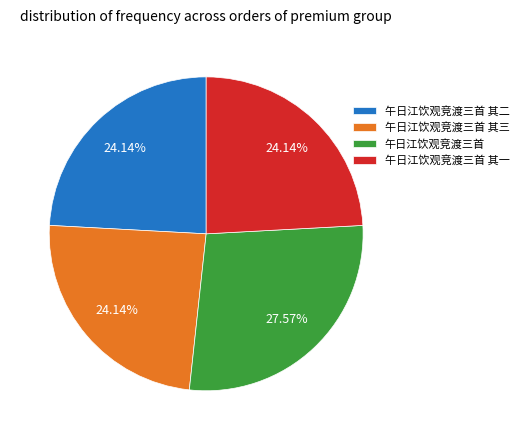

Combined, what portion of the pie is 午日江饮观竞渡三首 其三 and 午日江饮观竞渡三首 其一?

48.3%